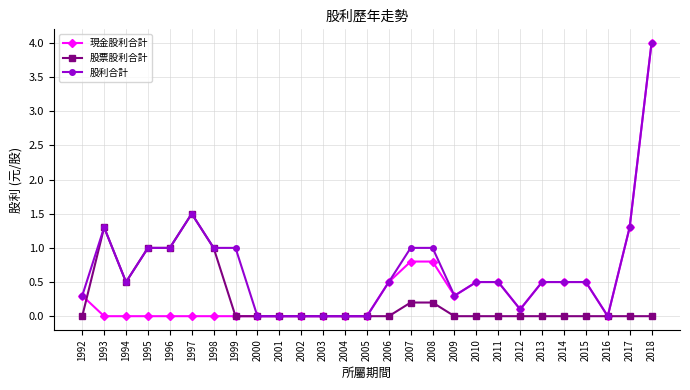

How many lines are shown in the chart?

3